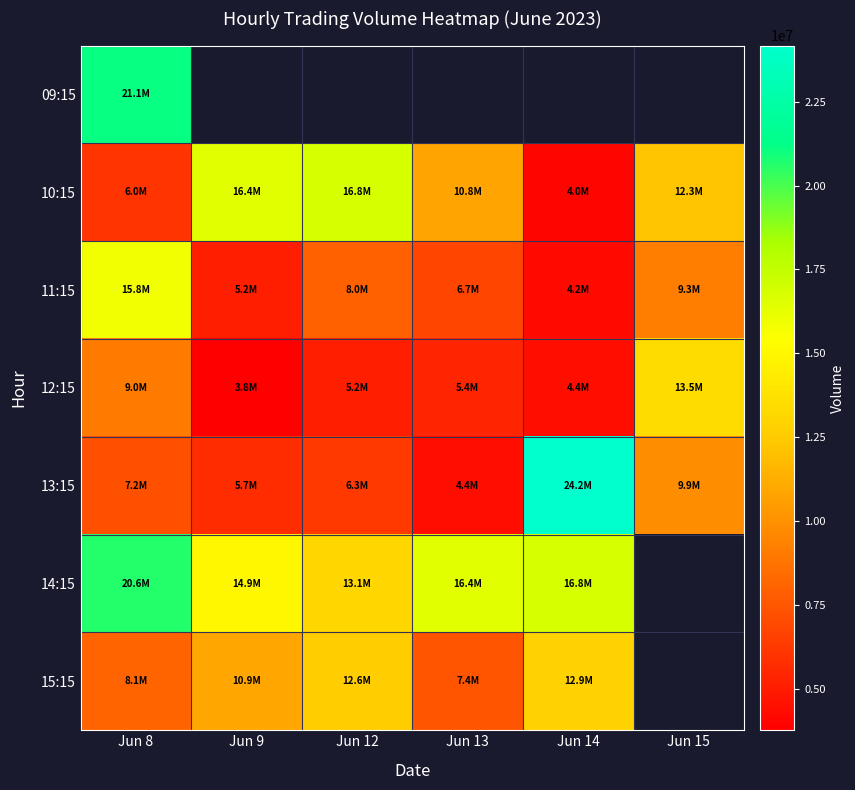

The 12:15 series shows 6236208.8 at Jun 14. True or false?

False